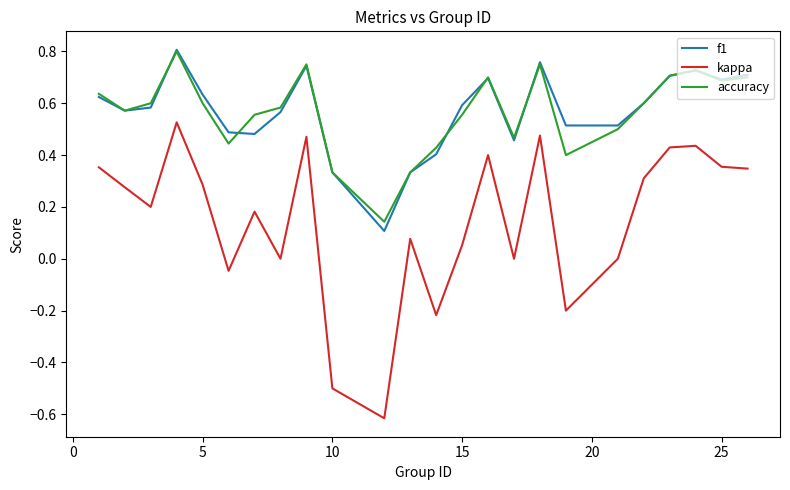

True or false: kappa and accuracy cross at least once.

False